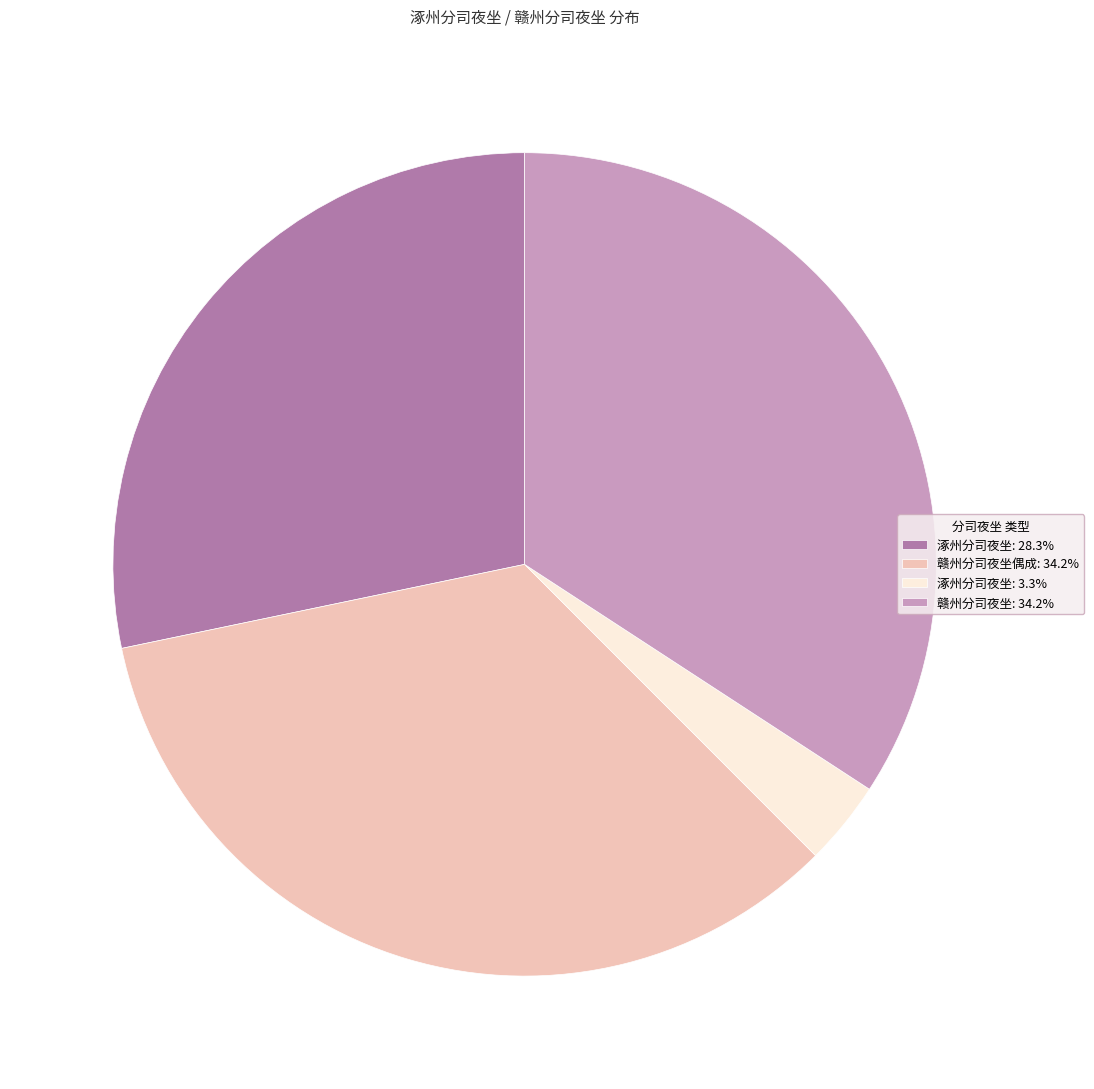

What is the ratio of the value at 赣州分司夜坐偶成: 34.2% to the value at 涿州分司夜坐: 3.3%?

10.3